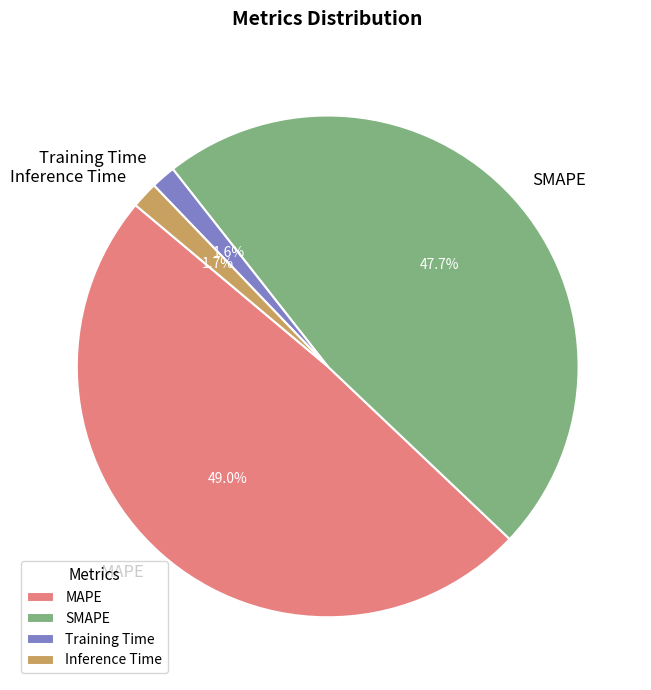

The Inference Time slice represents 2% of the pie. True or false?

True